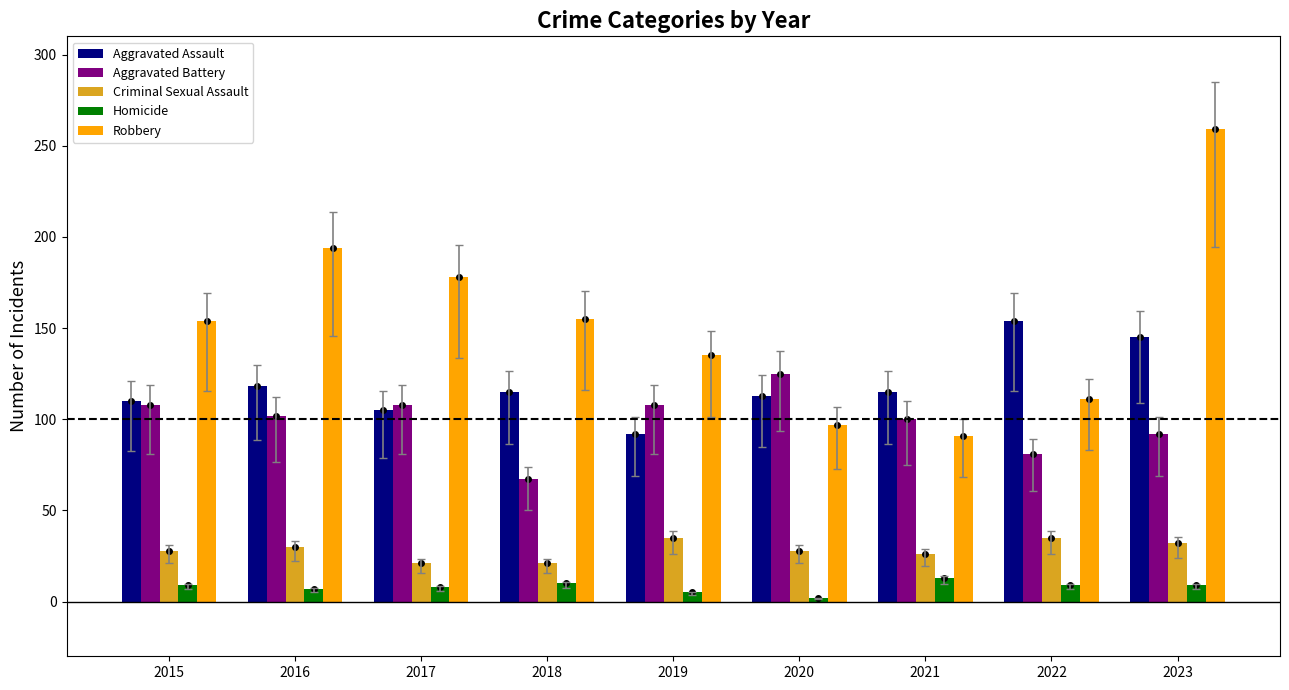

Which category has the lowest value across all series?

2020